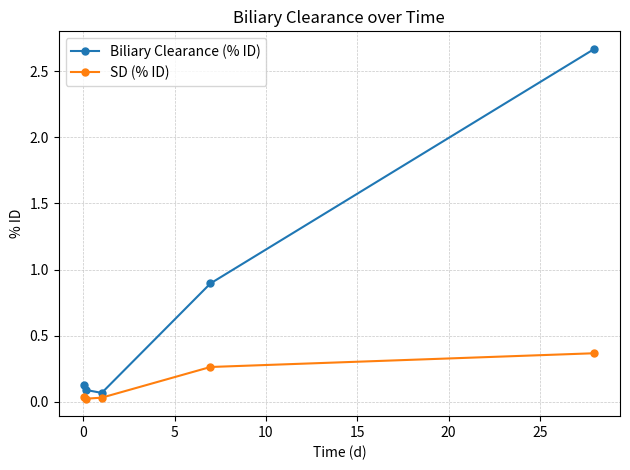

List the series in order of their peak value, lowest first.

SD (% ID), Biliary Clearance (% ID)